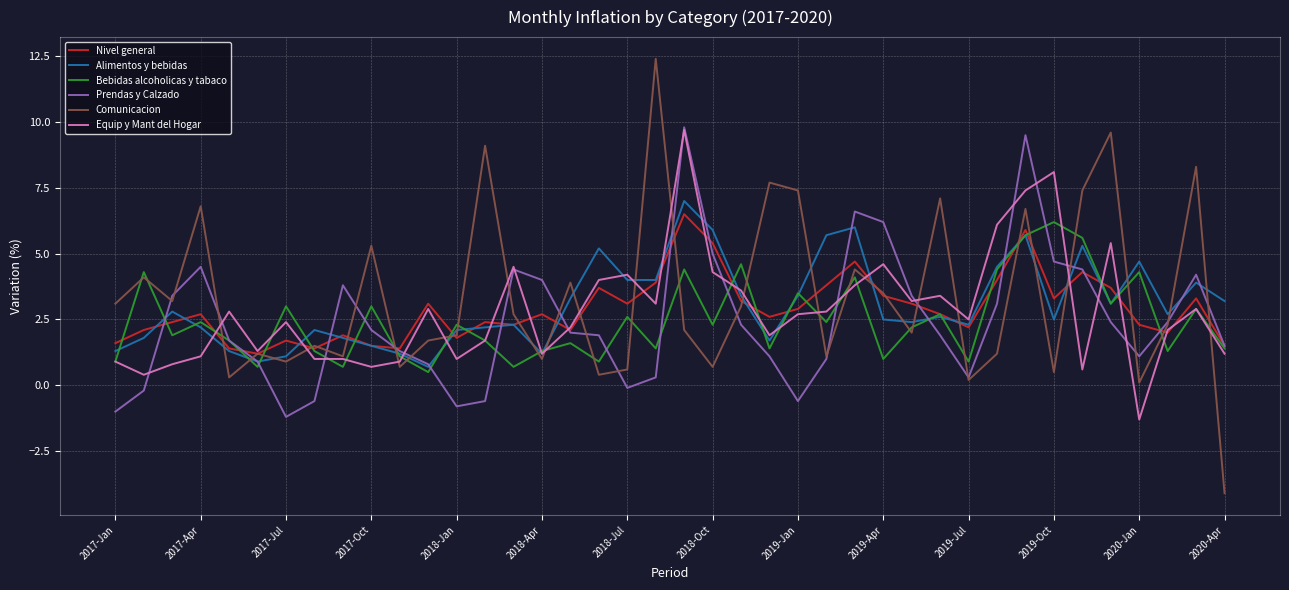

What are all the series names shown in the legend?

Nivel general, Alimentos y bebidas, Bebidas alcoholicas y tabaco, Prendas y Calzado, Comunicacion, Equip y Mant del Hogar